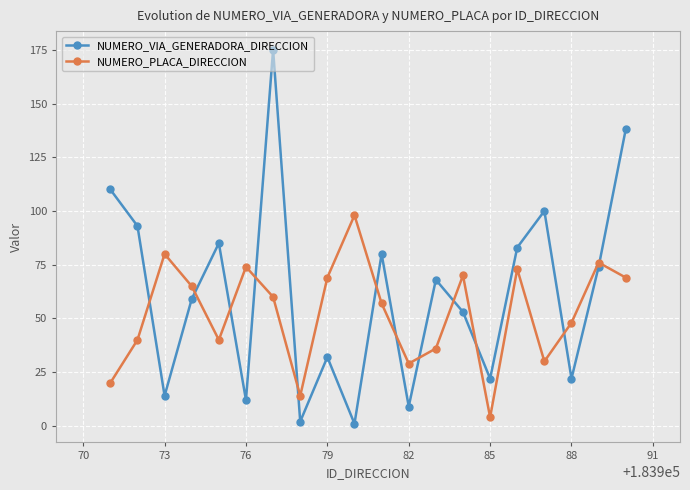

Which series has the largest range (max minus min)?

NUMERO_VIA_GENERADORA_DIRECCION